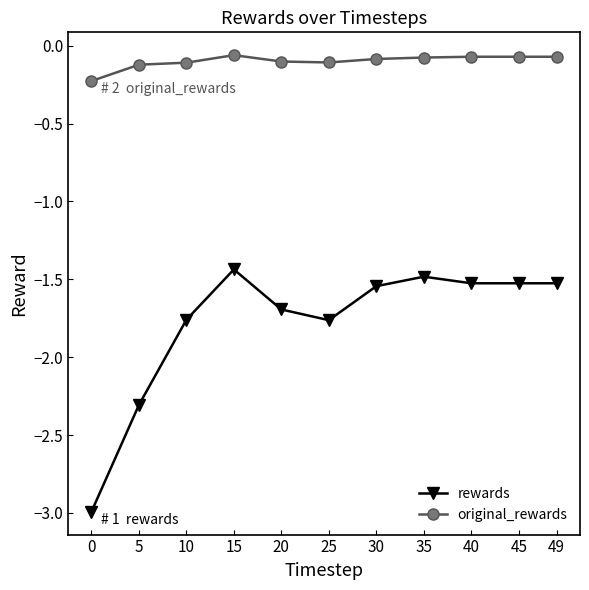

True or false: rewards and original_rewards cross at least once.

False